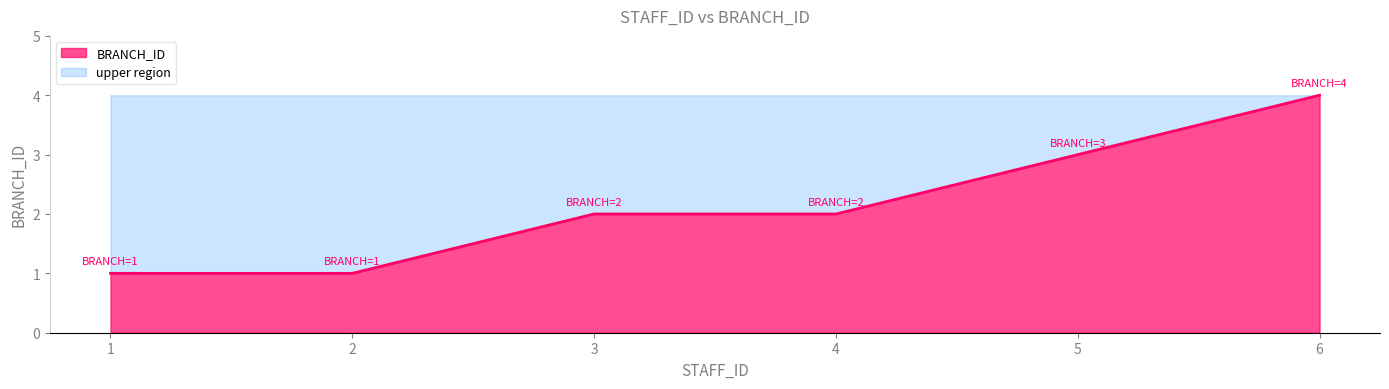

How many data points does each series have?

6